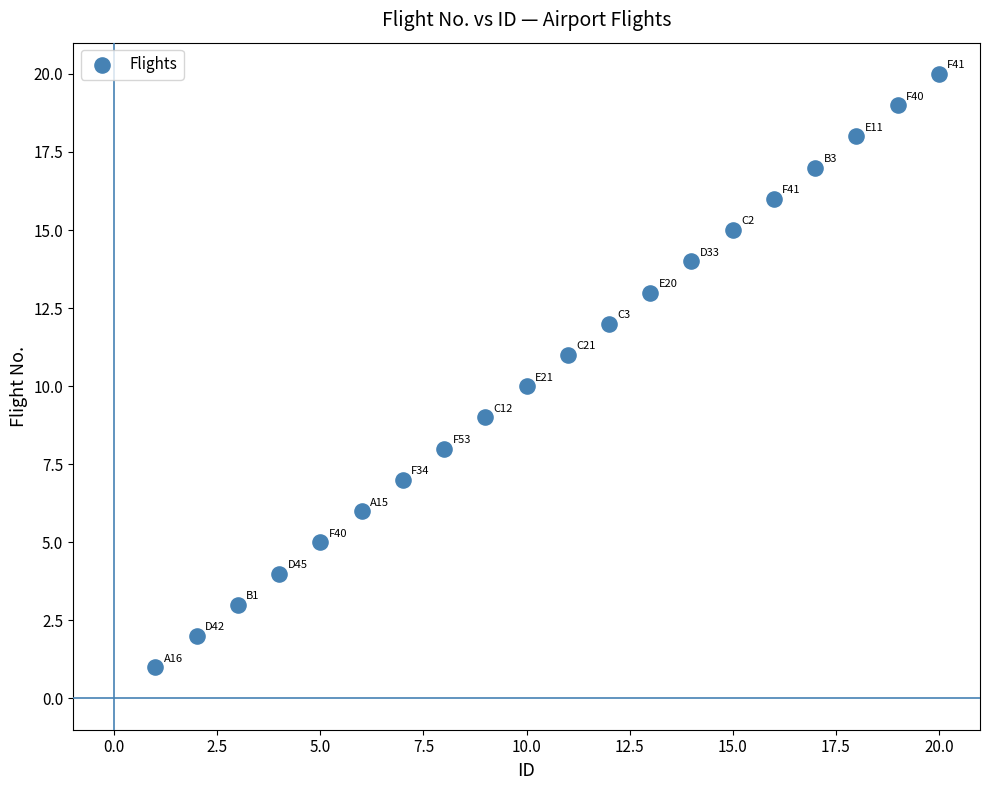

What is the range of X values (max minus min)?

19